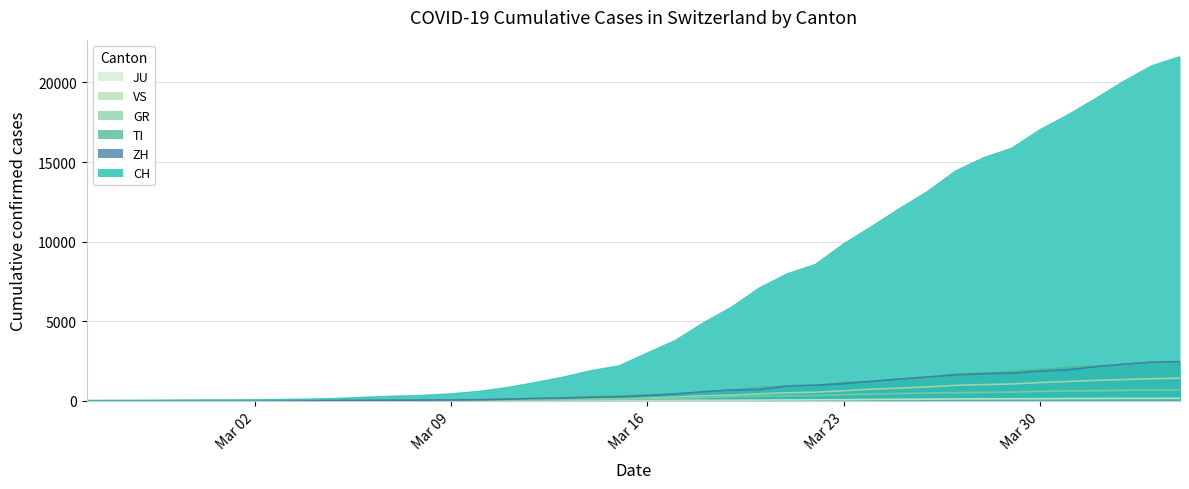

What is the maximum value for TI?

2442